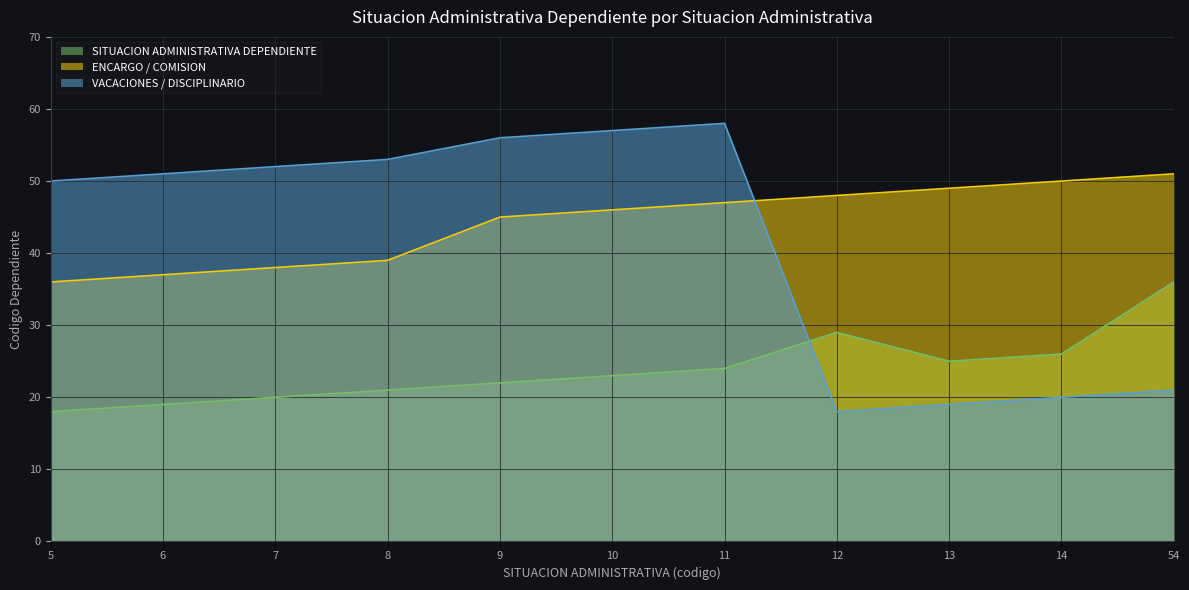

How many interior local valleys does the VACACIONES / DISCIPLINARIO series have?

1